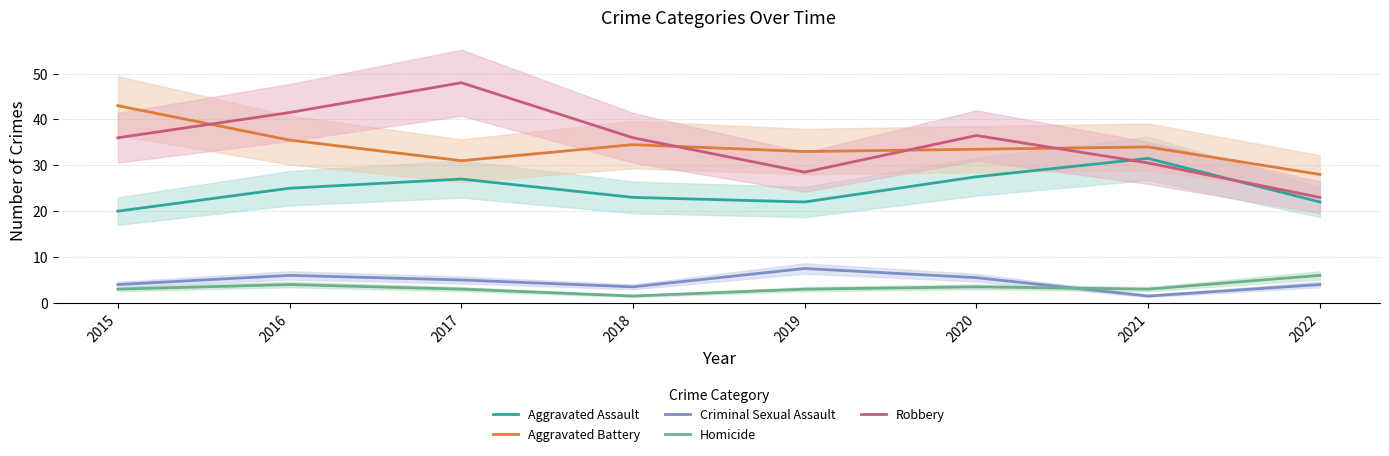

How many values in the Aggravated Battery series exceed 34?

3